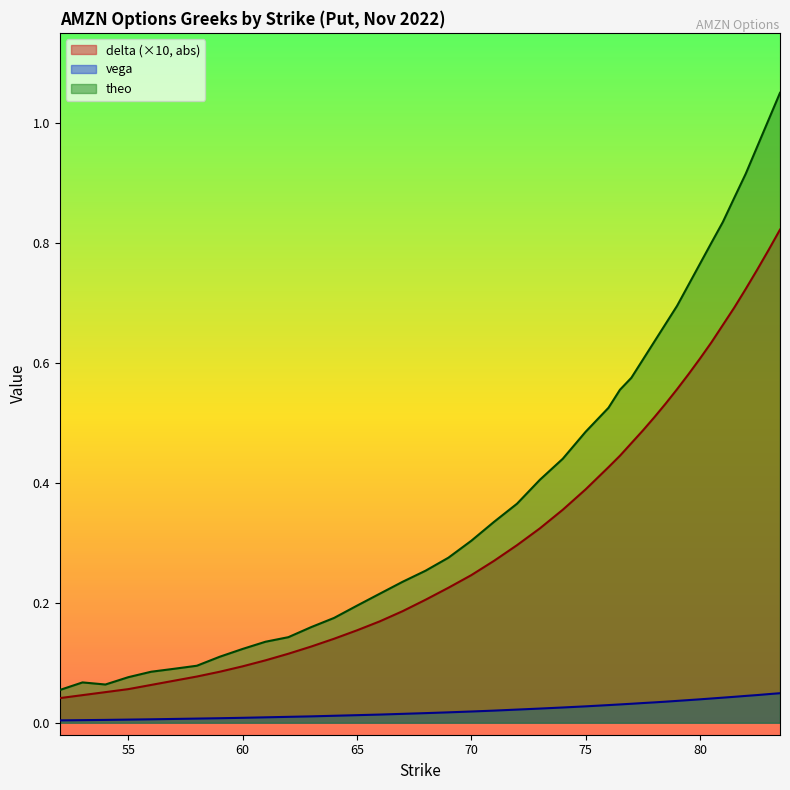

Is it true that delta equals 0.1 at 58?

True